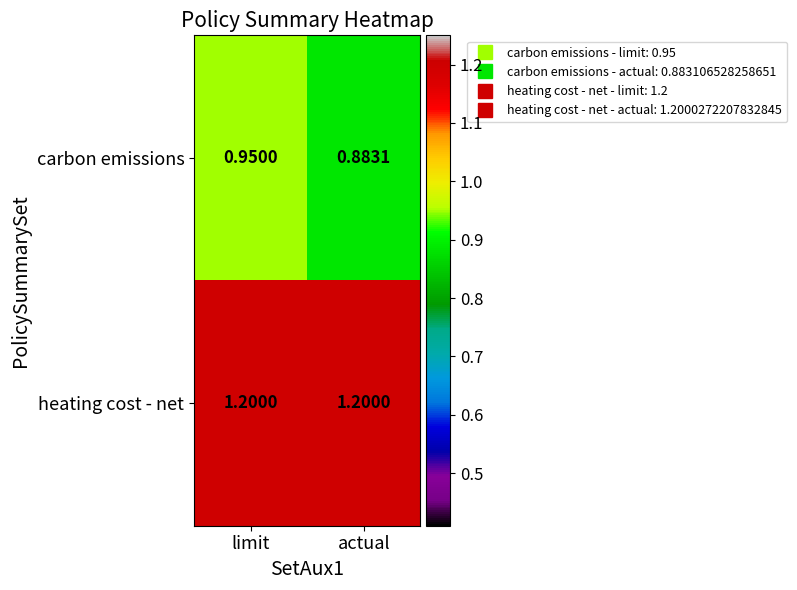

Which category has the lowest value in the carbon emissions series?

actual